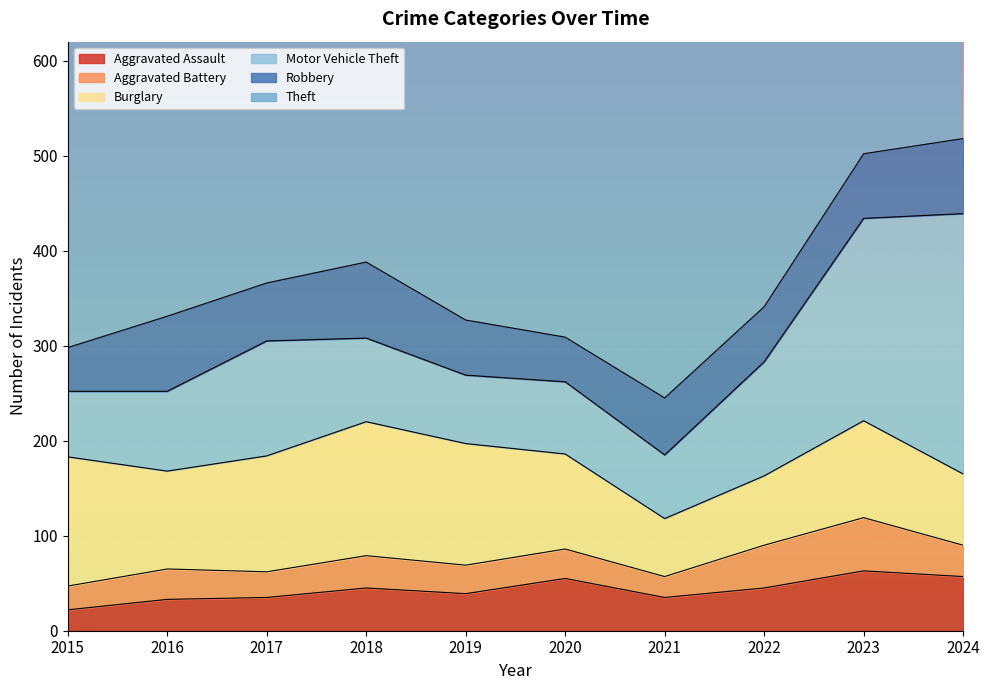

Which series changed the most between 2018 and 2019?

Theft